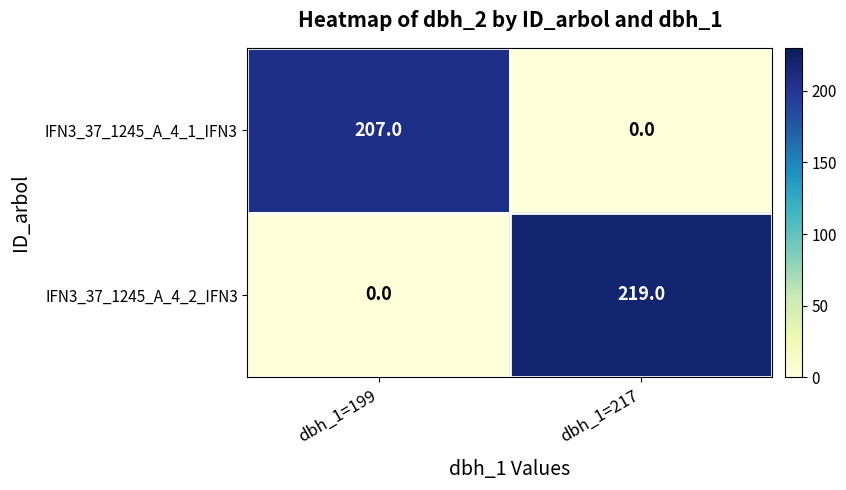

At which category is the sum across all series the highest?

dbh_1=217